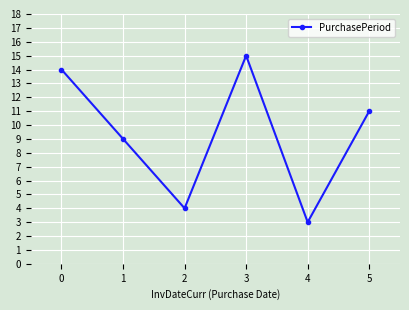

Reading right to left, transcribe all the data shown in this chart.

5=11	4=3	3=15	2=4	1=9	0=14